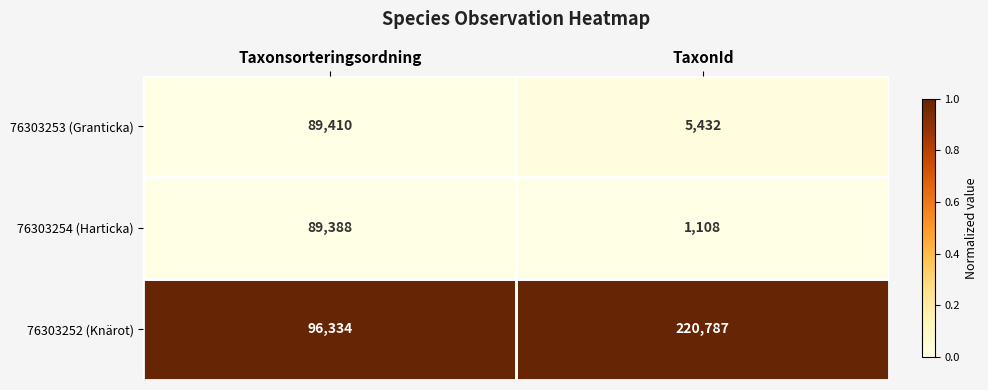

At which category is the sum across all series the highest?

Taxonsorteringsordning